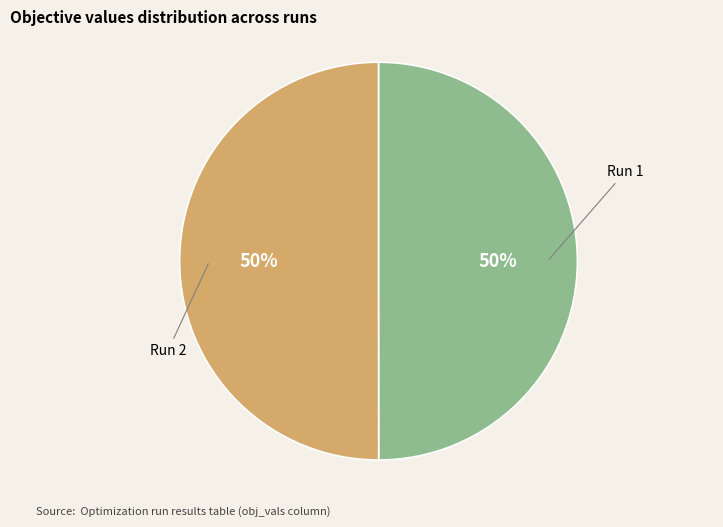

The Run 1 slice represents 50% of the pie. True or false?

True